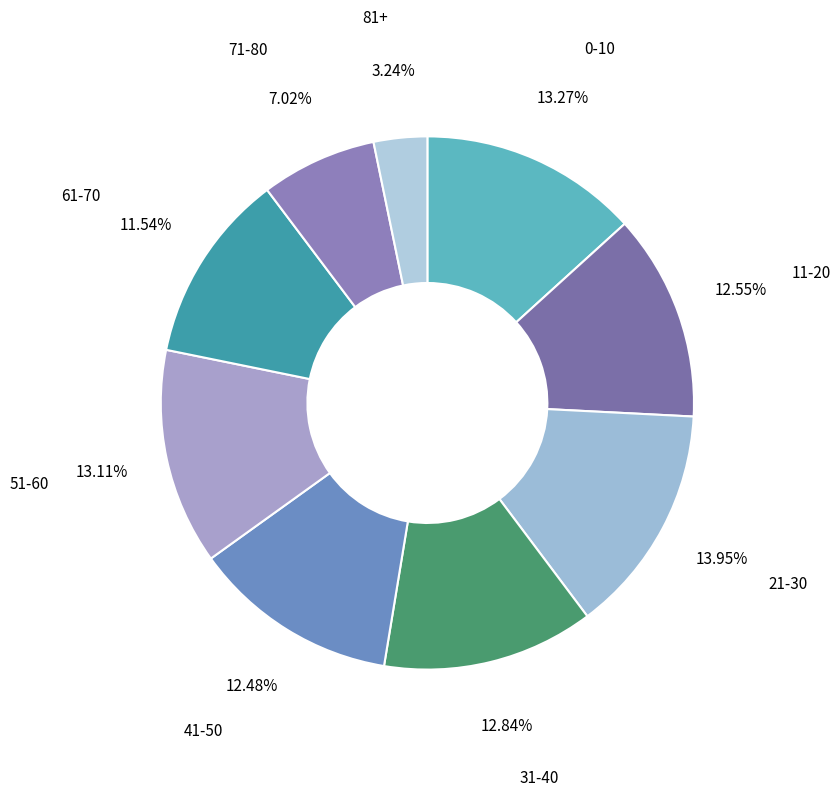

Between 71-80 and 31-40, which is larger?

31-40